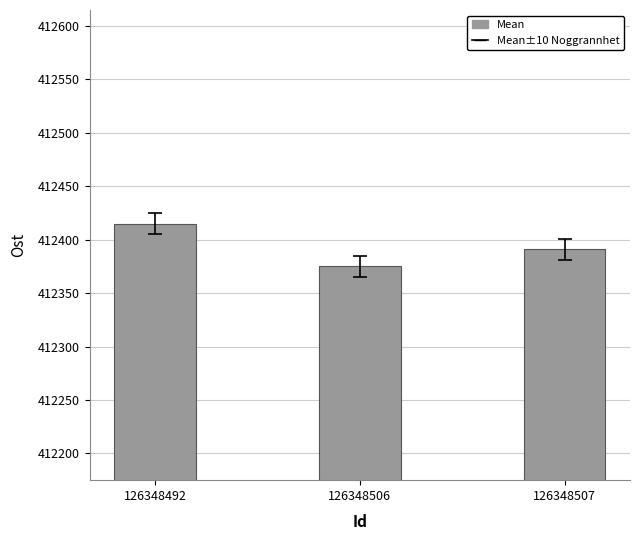

The value at 126348492 is 412415. True or false?

True